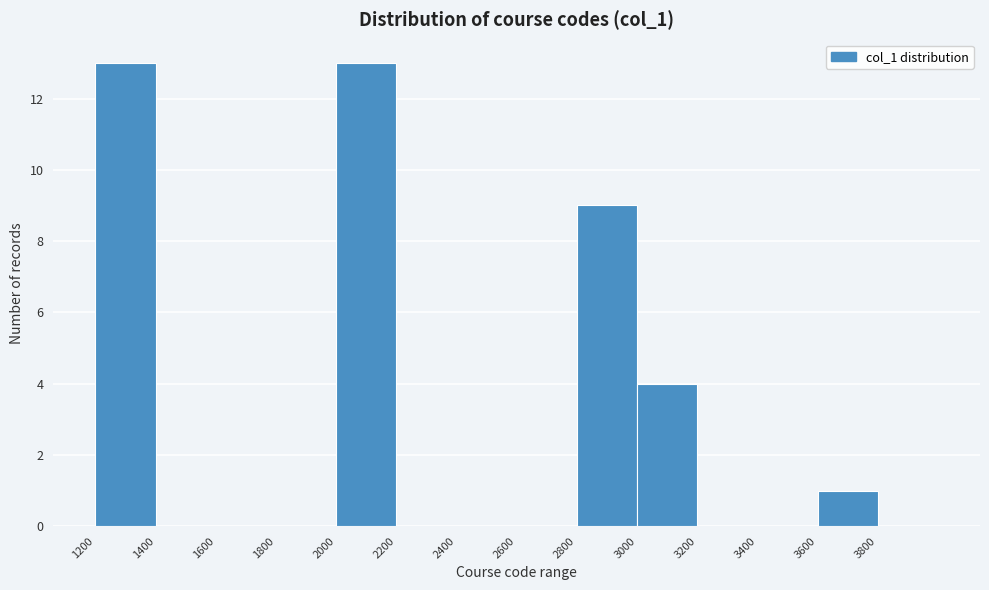

How tall is the bar that spans 2000 to 2200 on the x-axis? The values are not printed on the chart, so give them approximately, as read against the axis.

13